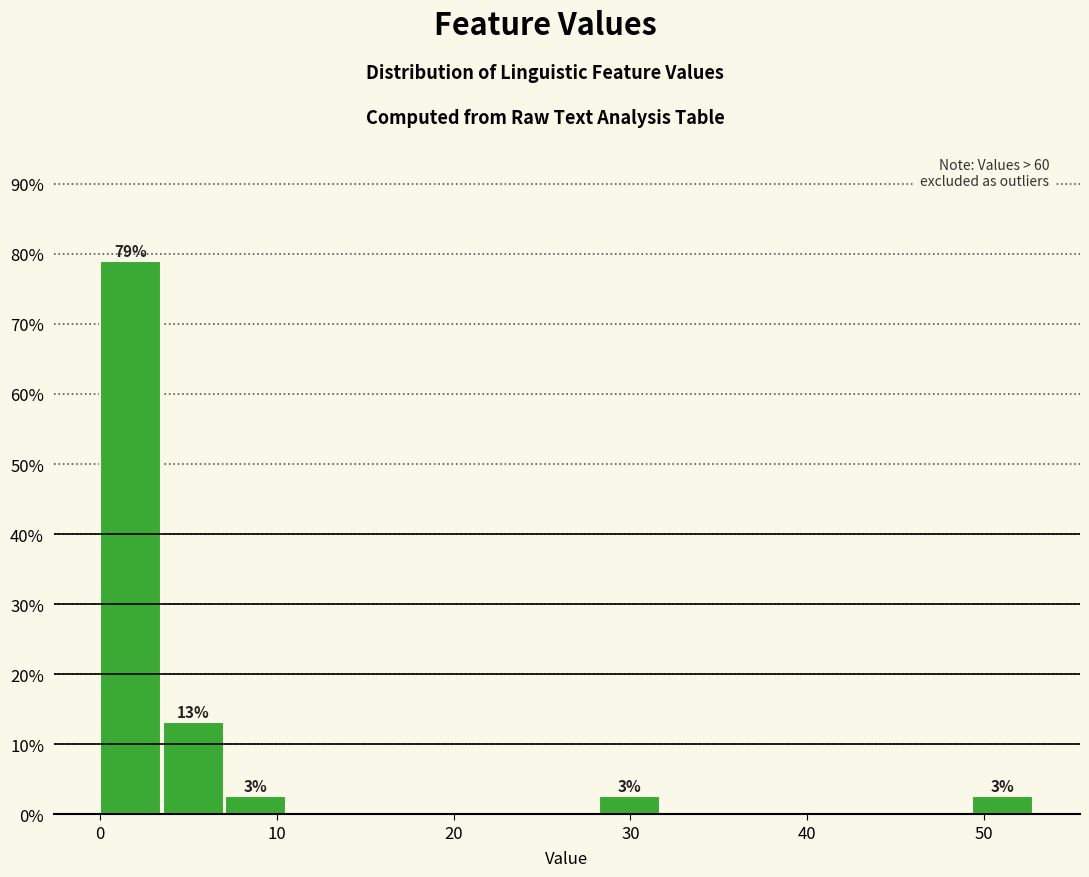

Read against the x-axis, roughly where is the centre of the tallest bar?

2